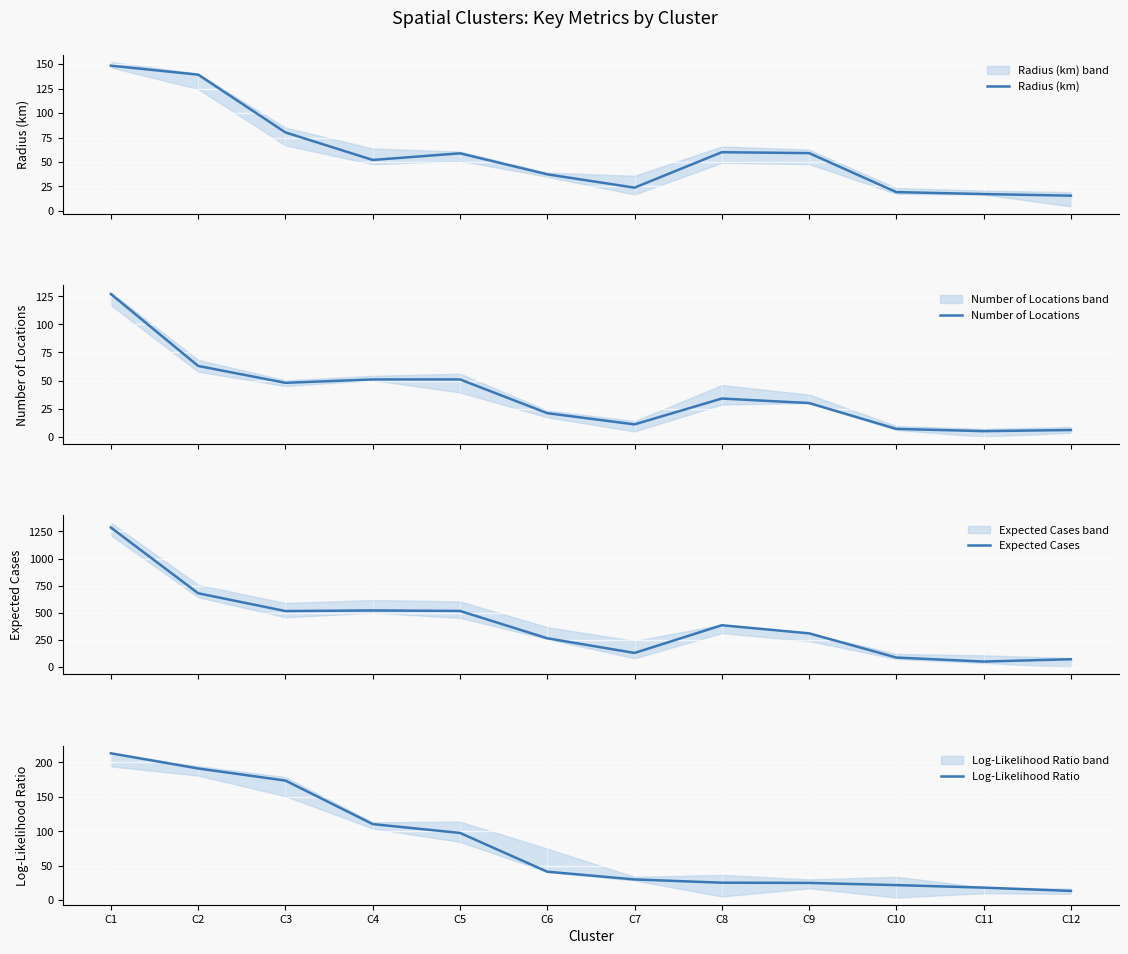

The Radius (km) series shows 109.8 at C3. True or false?

False